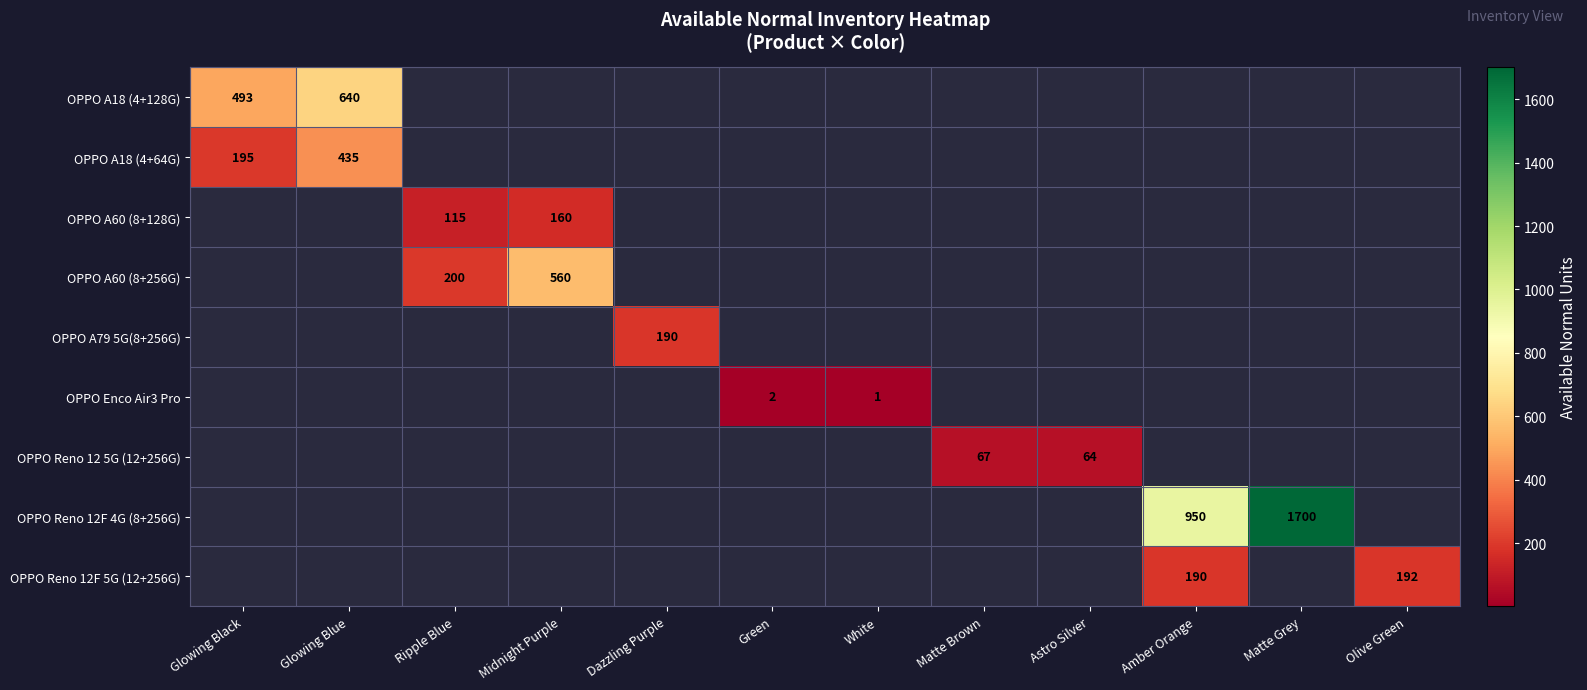

The value of OPPO A18 (4+64G) at Glowing Blue is 435. True or false?

True